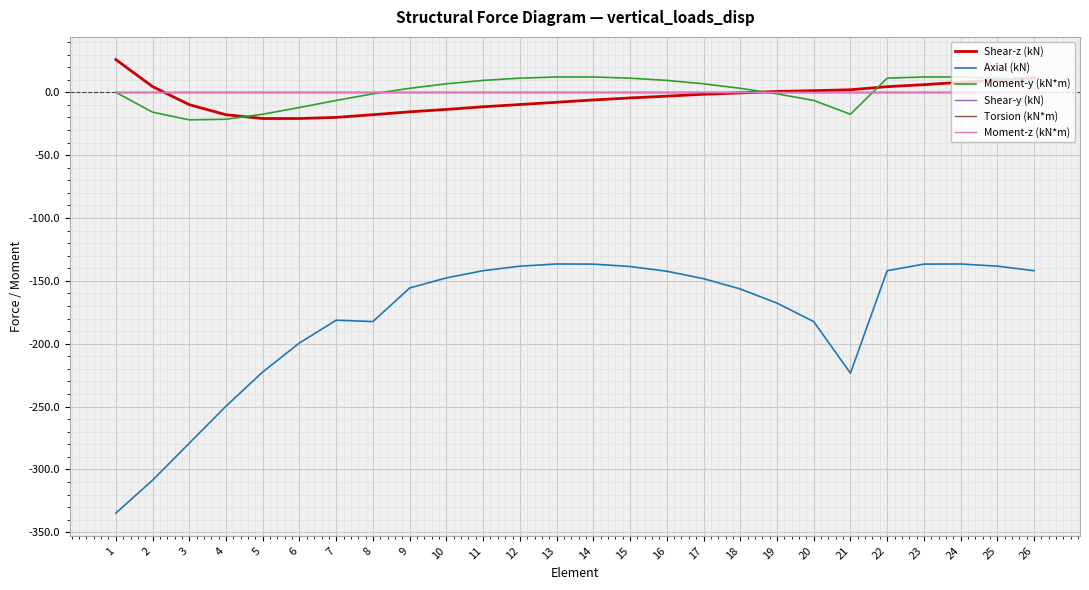

Which series ends up on top after the final intersection of Shear-z (kN) and Moment-z (kN*m)?

Shear-z (kN)